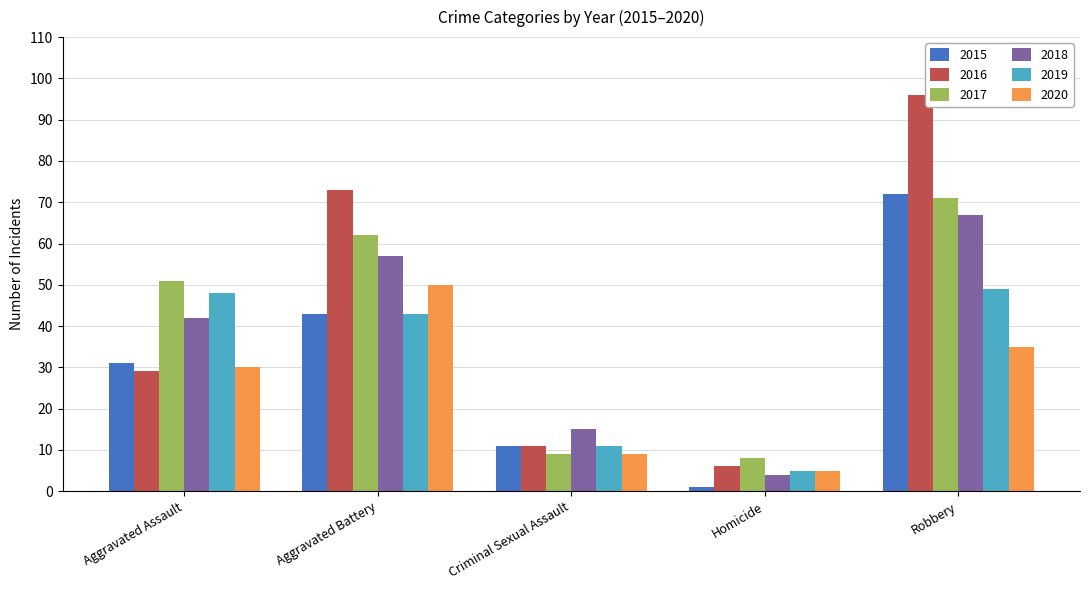

What value does the 2019 series have at Aggravated Battery?

43